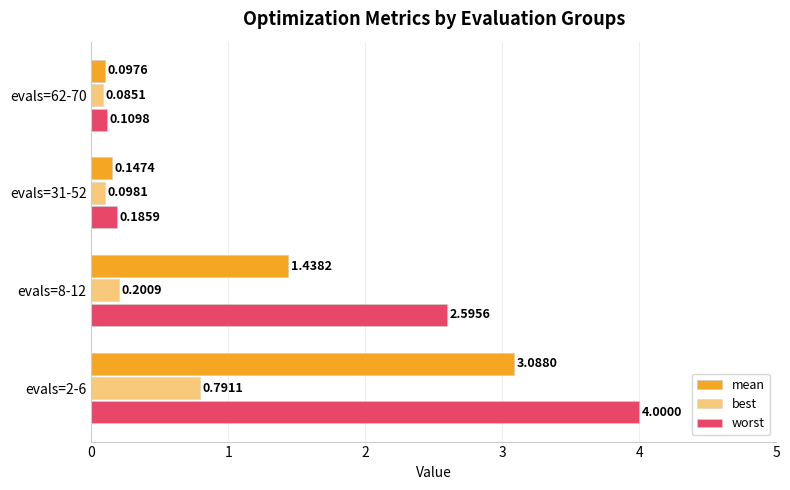

How many values in the worst series exceed 2?

2